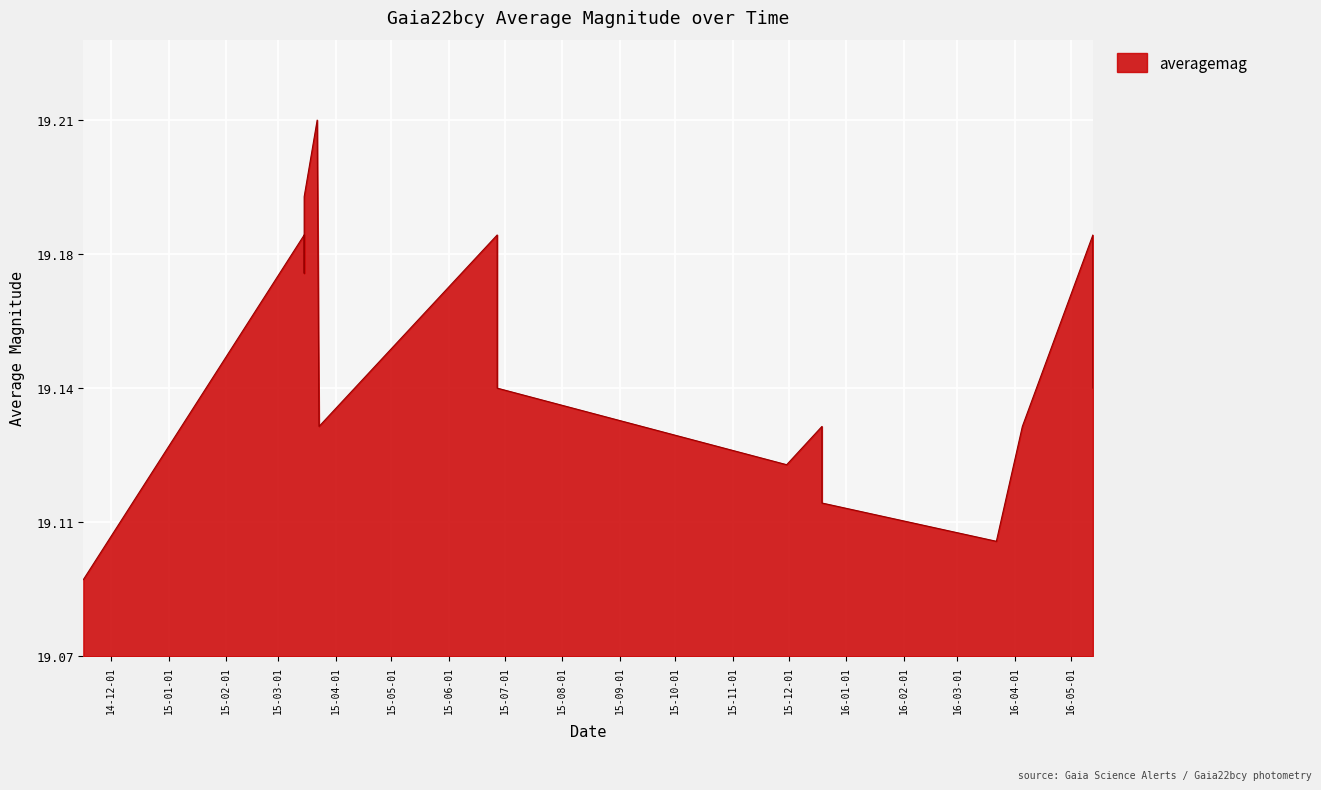

Which category has the highest value across all series?

2015-03-22